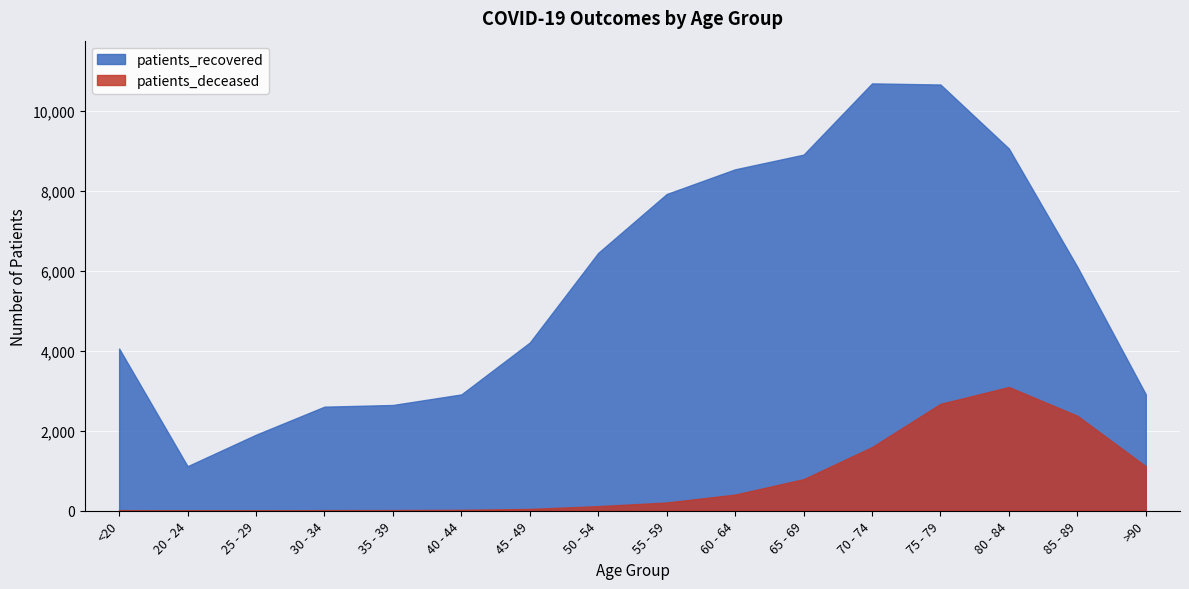

What is the highest value of the patients_recovered series?

10688